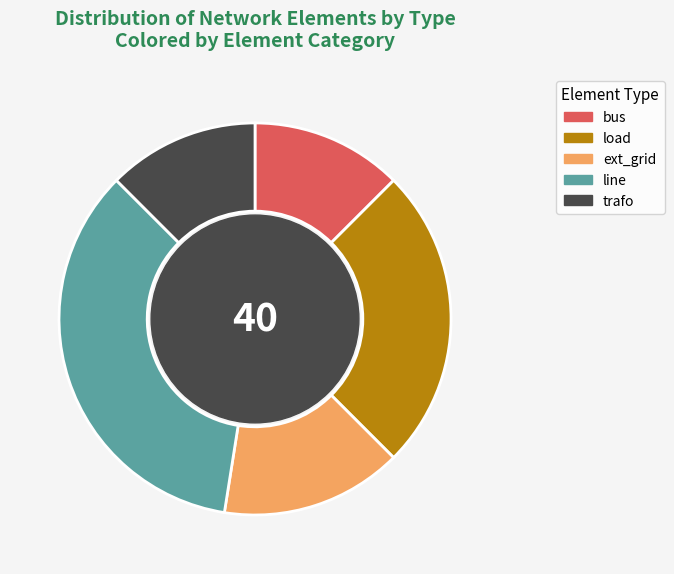

Is the sum of bus and load greater than half?

No